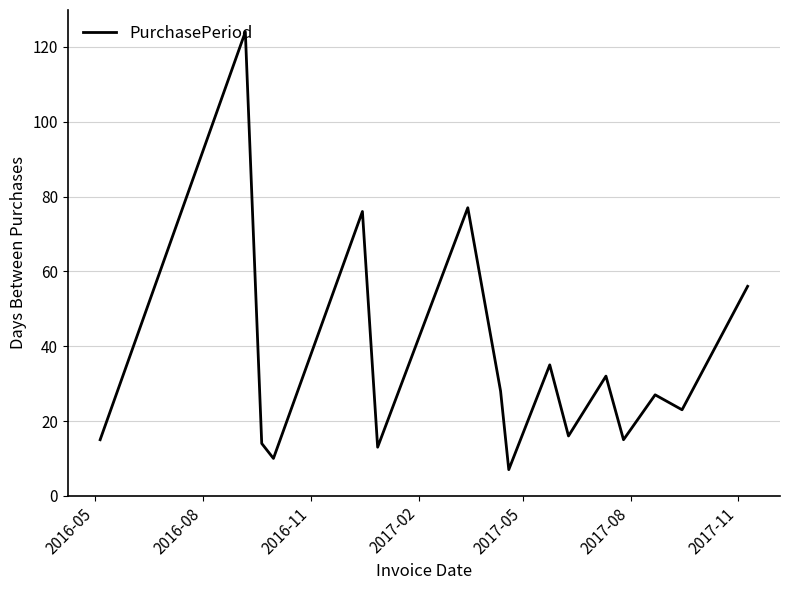

What is the greatest value displayed?

124